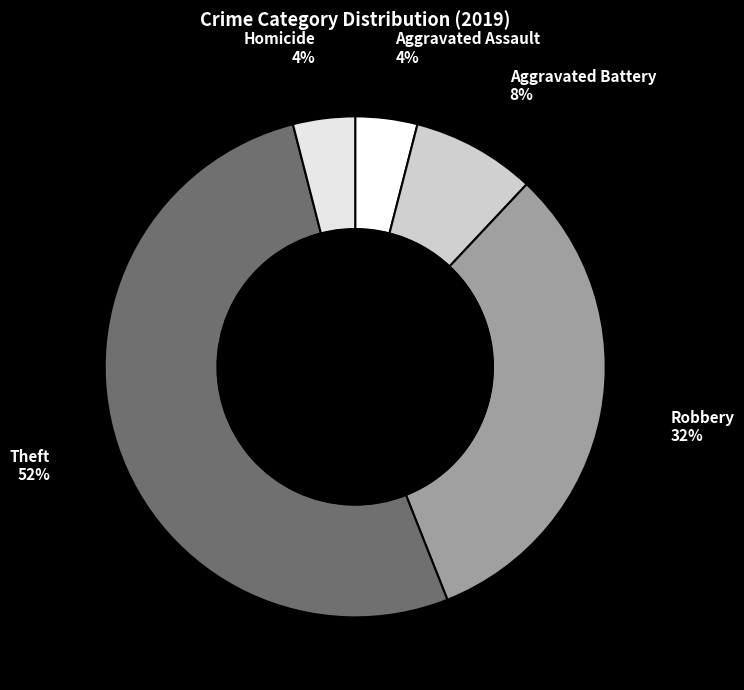

Do Homicide and Robbery together represent more than half of the pie?

No